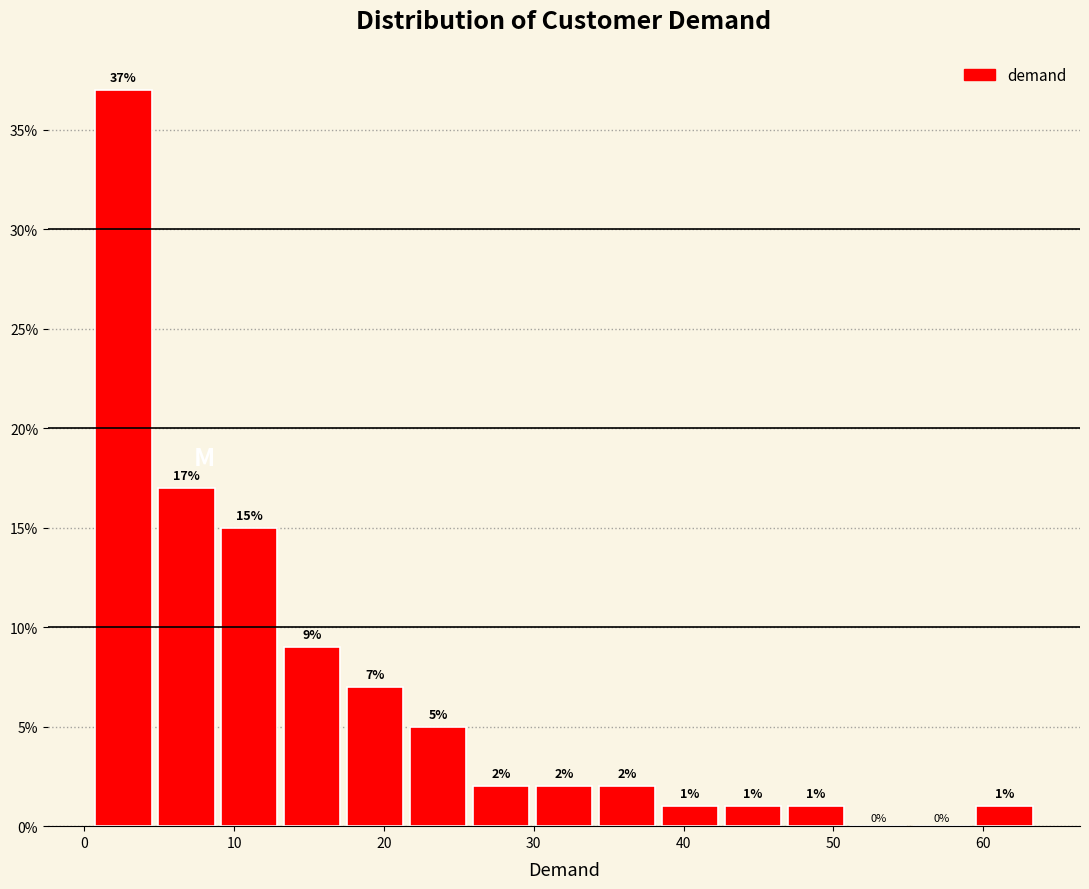

Reading left to right, list every bar in this chart as the range it spans on the x-axis followed by its height. The bar edges are not printed on the chart, so give them approximately, as read against the axis.

1 to 5: 37
5 to 9: 17
9 to 13: 15
13 to 17: 9
17 to 22: 7
22 to 26: 5
26 to 30: 2
30 to 34: 2
34 to 38: 2
38 to 43: 1
43 to 47: 1
47 to 51: 1
51 to 55: 0
55 to 59: 0
59 to 64: 1